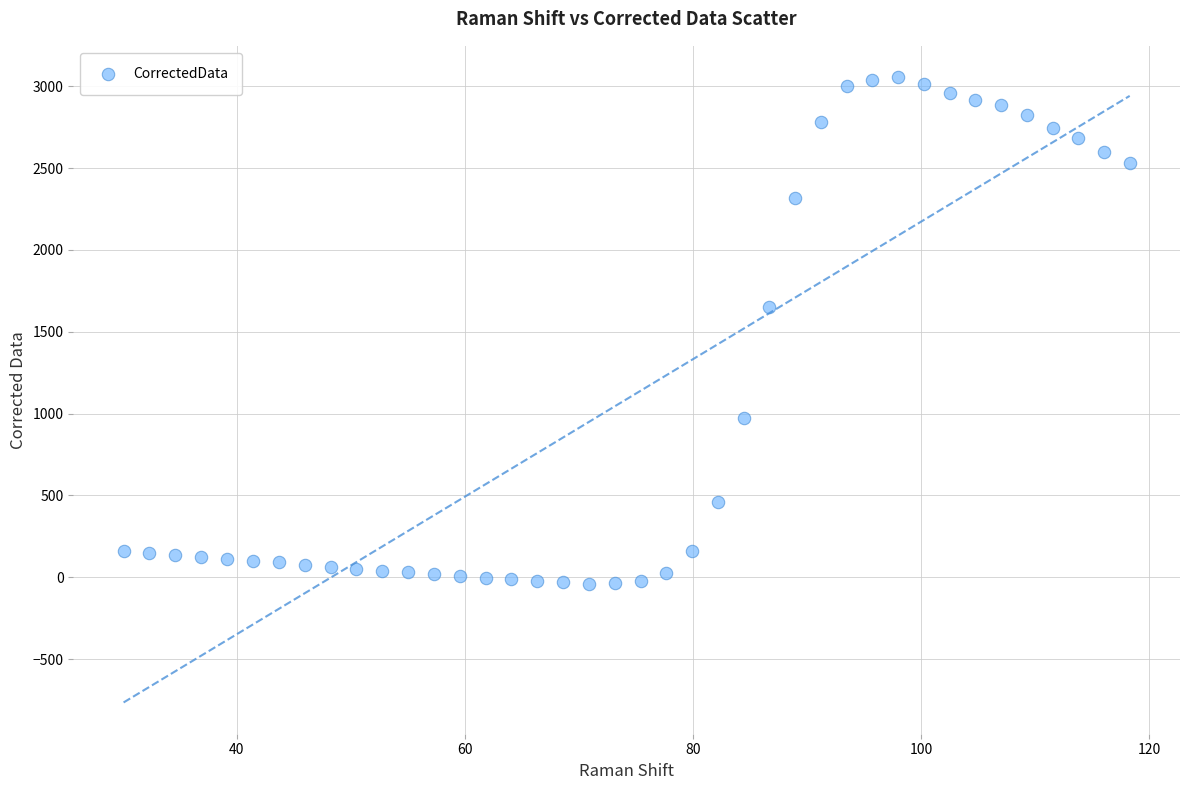

What Y value in the scatter plot is closest to 1508?

1651.2